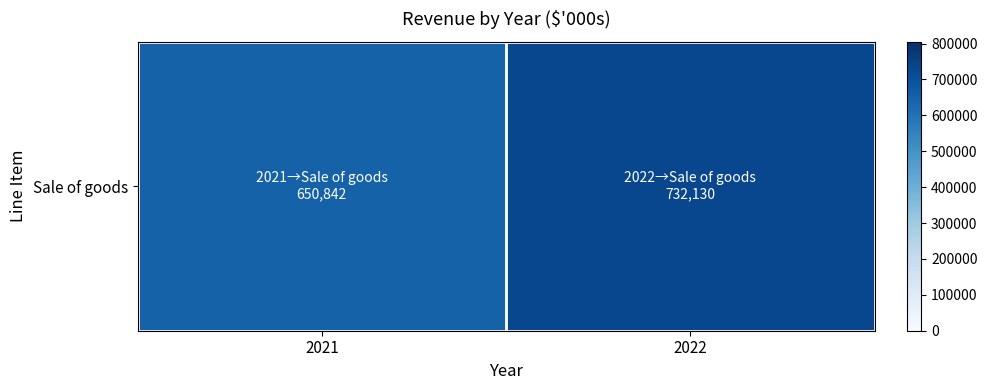

List the labels in order of value, largest first.

2022, 2021